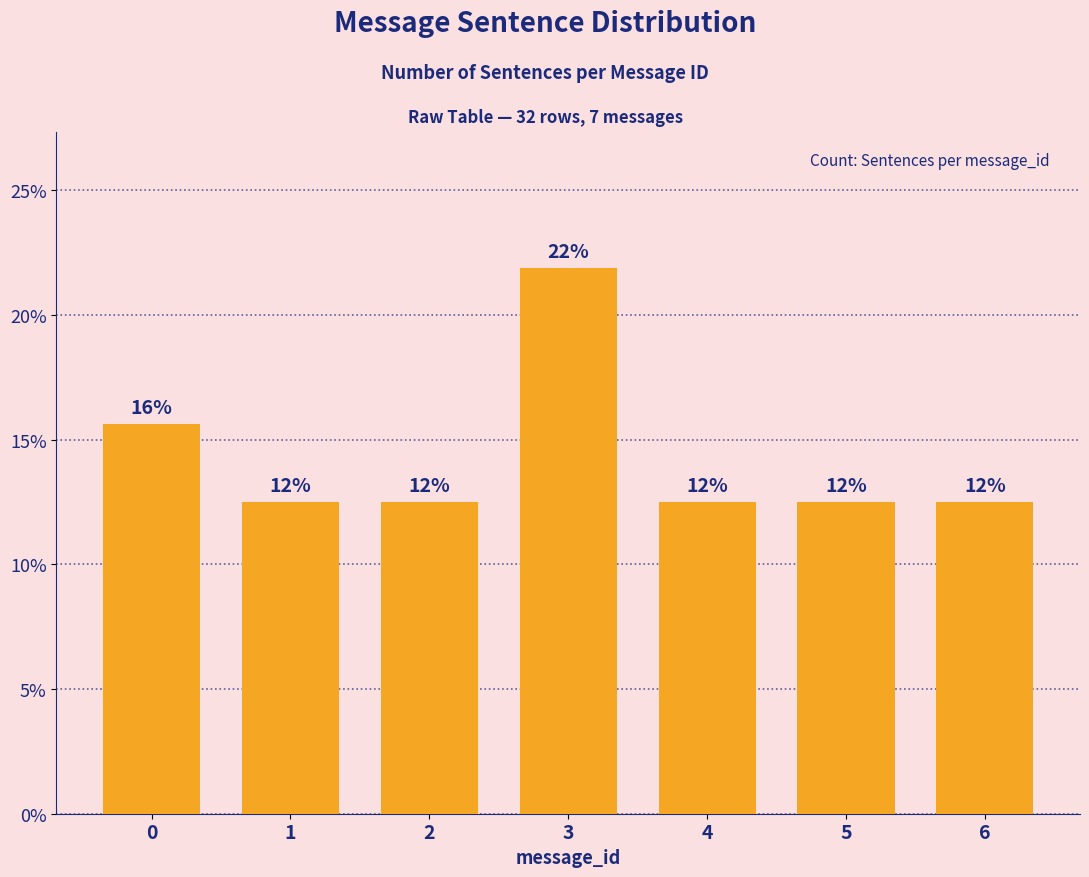

Does the chart contain any negative values?

No